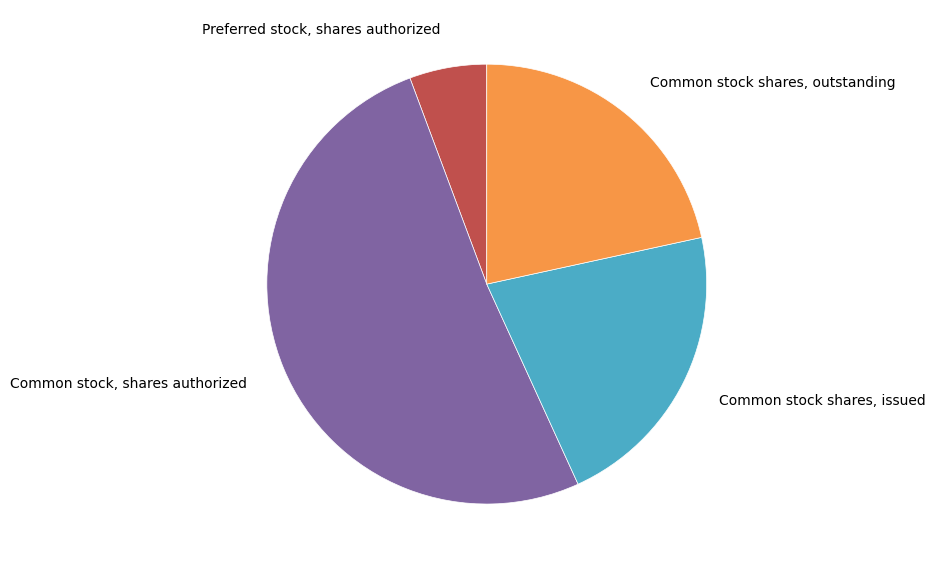

Which has a higher value, Common stock shares, outstanding or Common stock, shares authorized?

Common stock, shares authorized